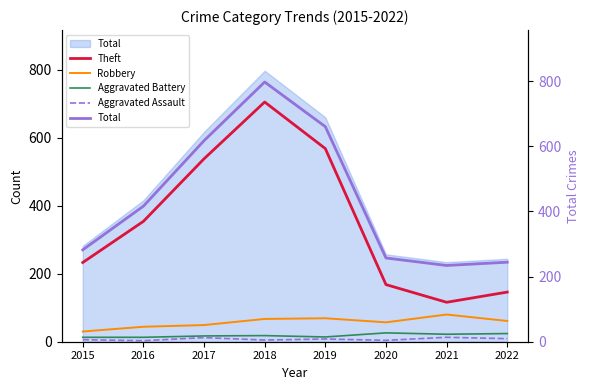

The value of Robbery at 2022 is 61. True or false?

True